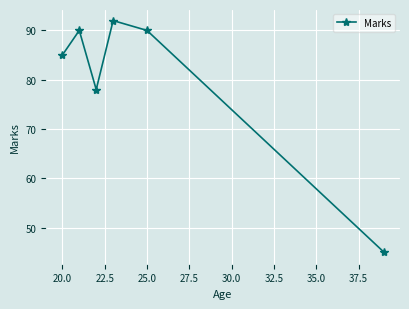

What is the value of the 1st point from the left?

85